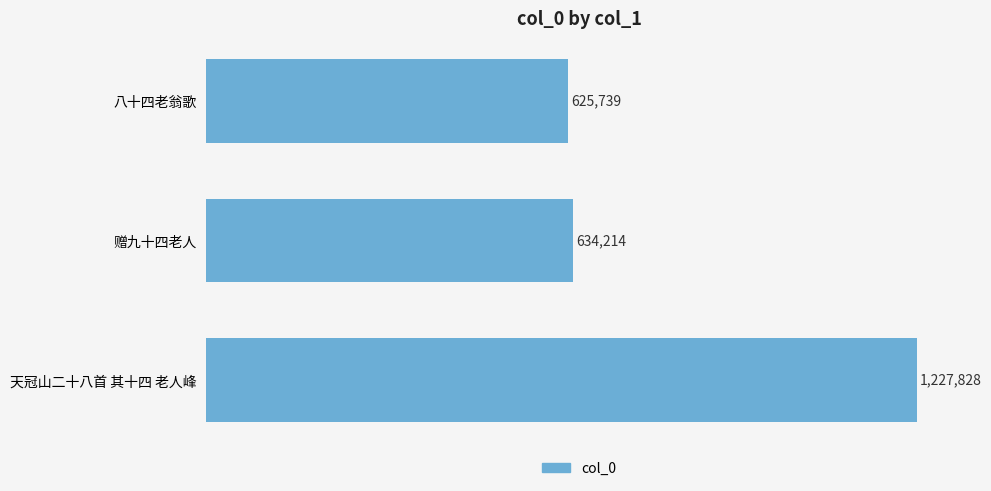

Are the bars horizontal?

Yes